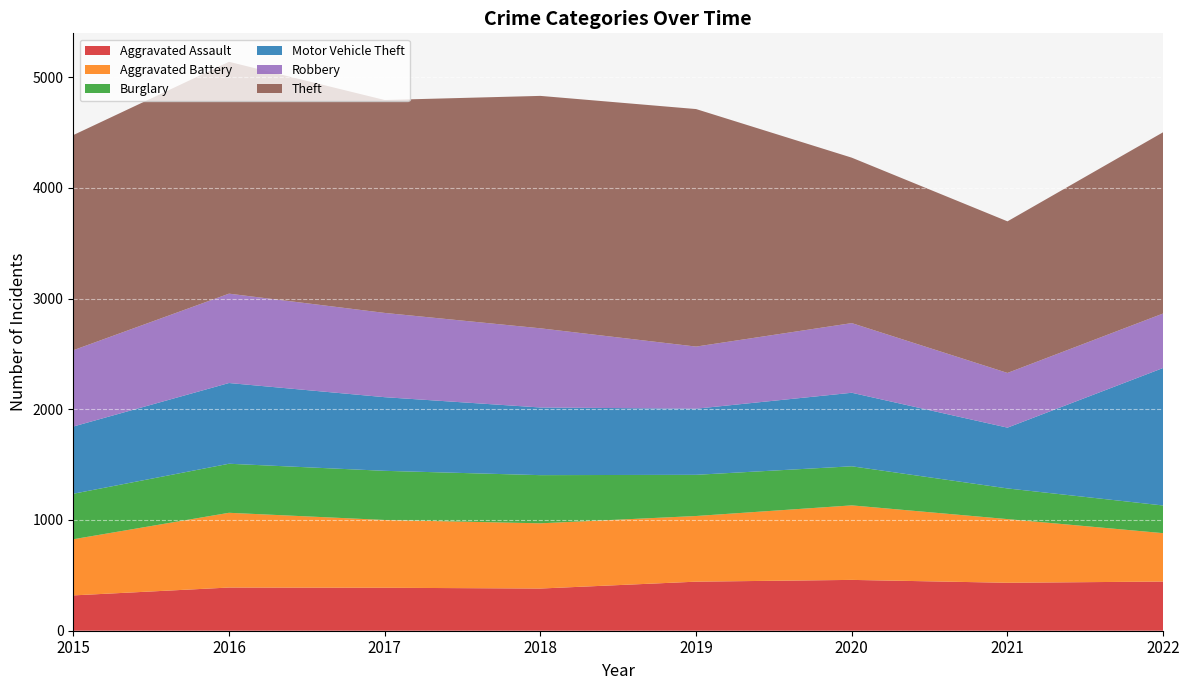

Reading left to right, what are all the values shown in this chart?

Aggravated Assault: 2015=319	2016=390	2017=388	2018=381	2019=443	2020=459	2021=433	2022=444
Aggravated Battery: 2015=507	2016=675	2017=612	2018=589	2019=593	2020=673	2021=575	2022=437
Burglary: 2015=411	2016=443	2017=444	2018=435	2019=372	2020=353	2021=277	2022=250
Motor Vehicle Theft: 2015=607	2016=729	2017=665	2018=611	2019=597	2020=664	2021=549	2022=1242
Robbery: 2015=689	2016=807	2017=761	2018=715	2019=561	2020=629	2021=494	2022=492
Theft: 2015=1943	2016=2094	2017=1923	2018=2099	2019=2145	2020=1494	2021=1369	2022=1637